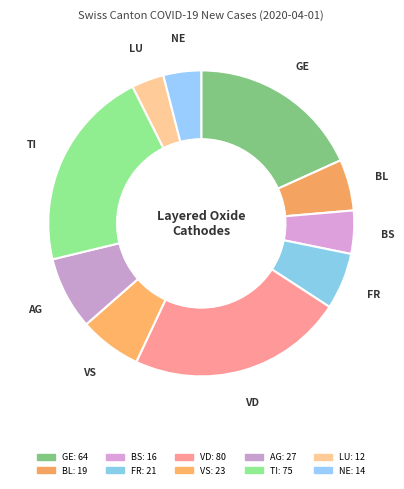

Rank the categories by value from lowest to highest.

LU, NE, BS, BL, FR, VS, AG, GE, TI, VD